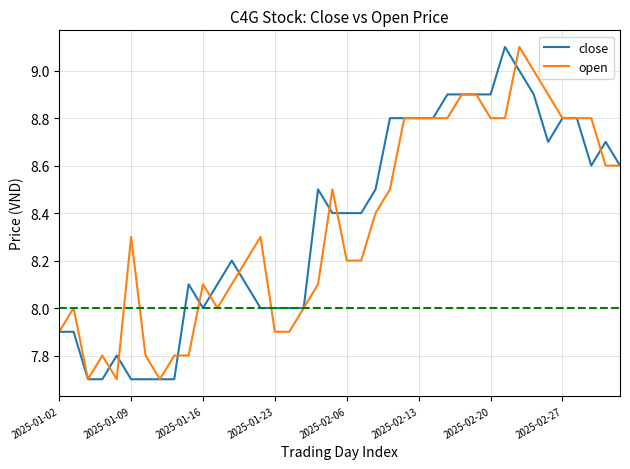

What is the smallest value displayed?

7.7